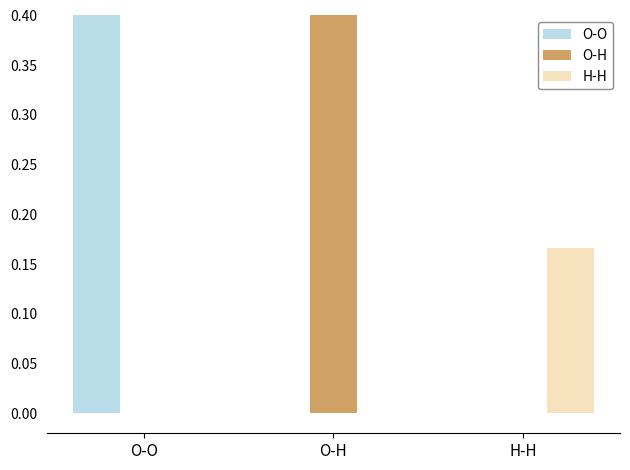

Is it true that O-H equals 0.0 at O-O?

True